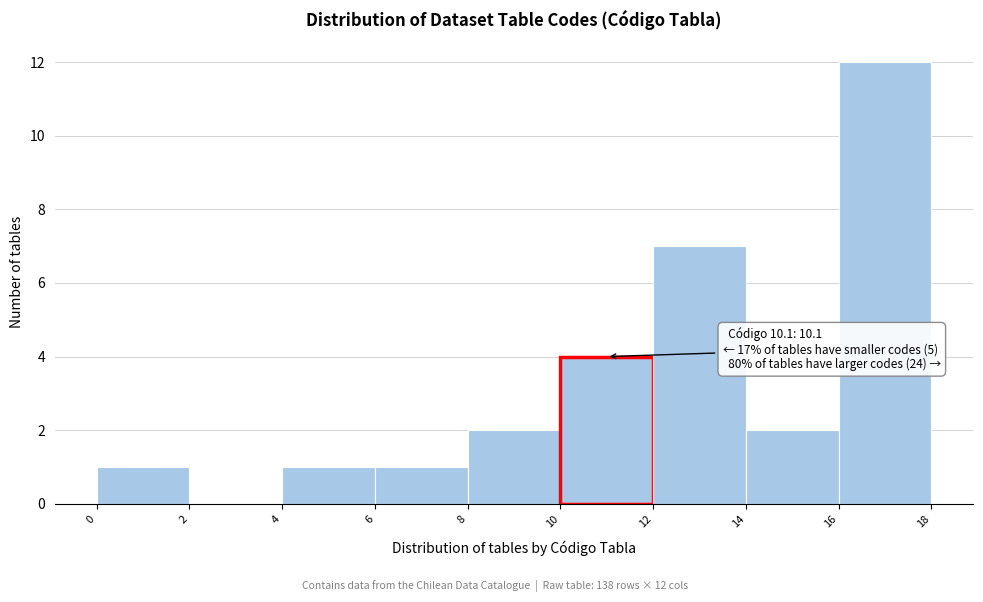

Over which range of the x-axis is the bar tallest?

16 to 18